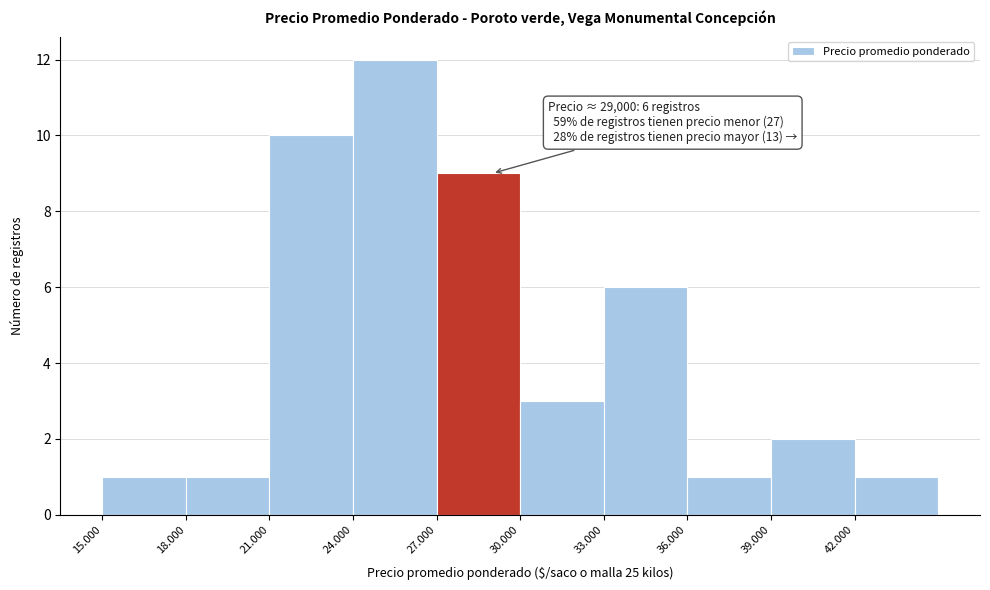

Reading left to right, transcribe all the data shown in this chart.

15.000=1	18.000=1	21.000=10	24.000=12	27.000=9	30.000=3	33.000=6	36.000=1	39.000=2	42.000=1